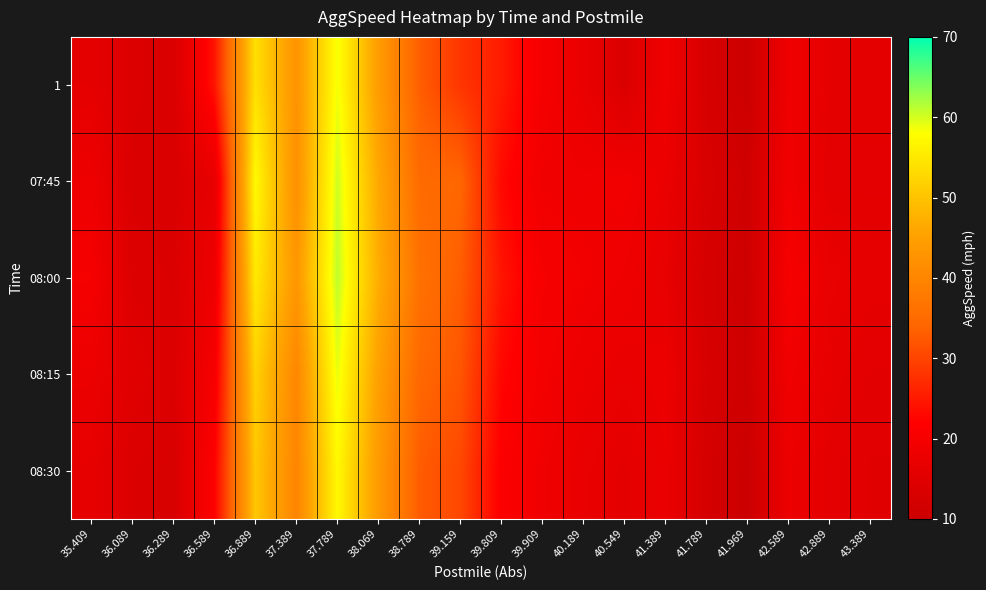

List the series in order of their peak value, lowest first.

08:30, 1, 08:15, 07:45, 08:00